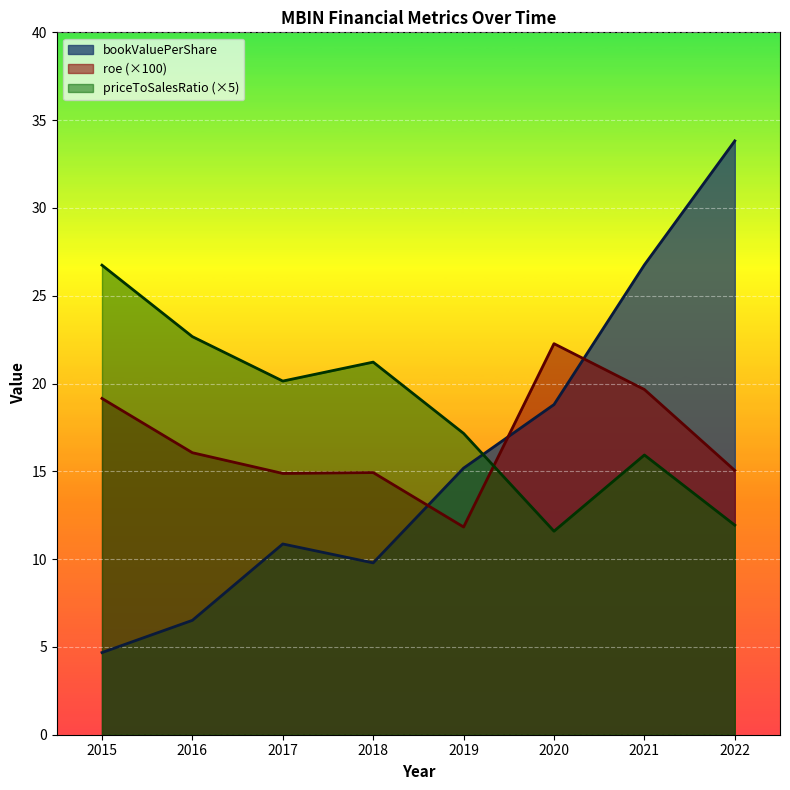

Rank the series at 2022 from lowest to highest value.

priceToSalesRatio (×5), roe (×100), bookValuePerShare